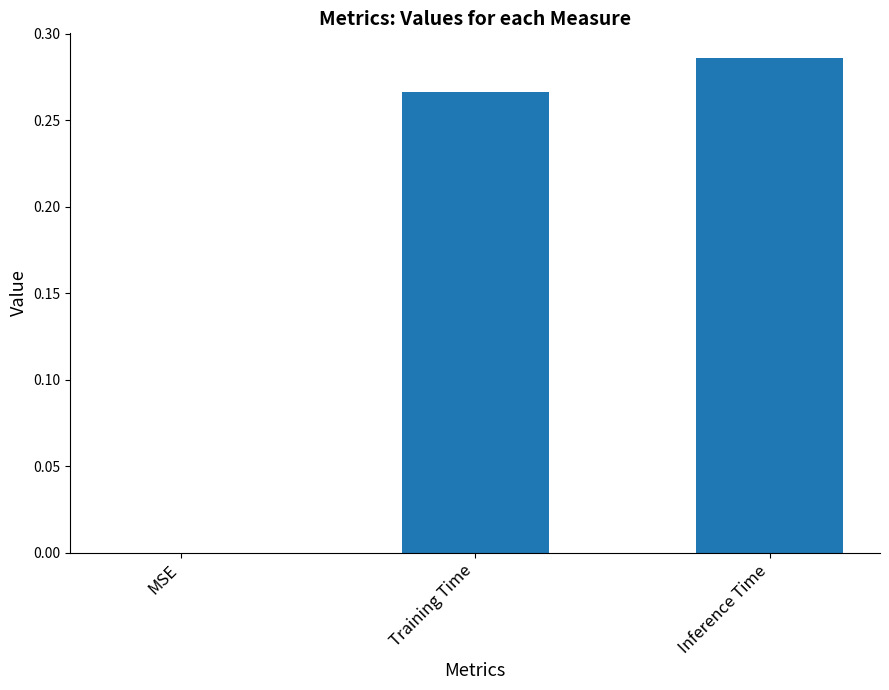

Which has a higher value, MSE or Inference Time?

Inference Time